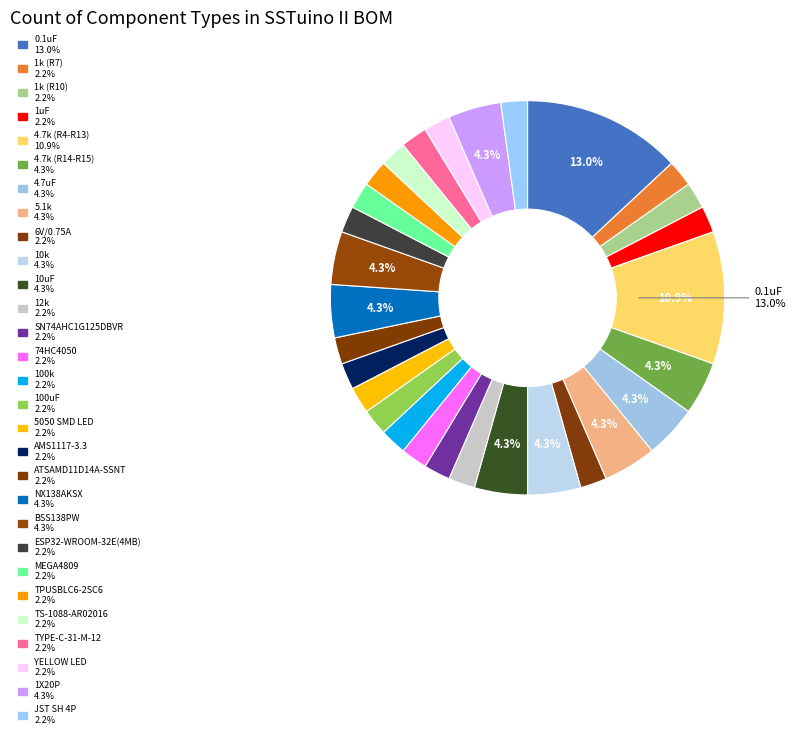

Is 0.1uF the majority of the pie?

No